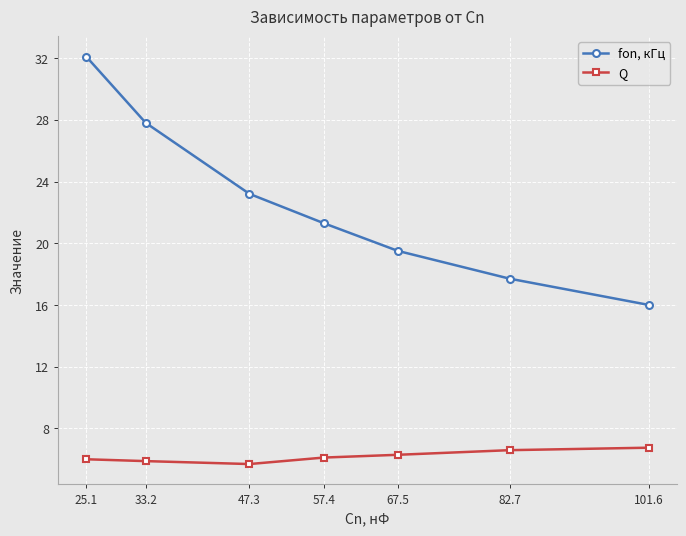

Rank the series at 101.6 from highest to lowest value.

fon, кГц, Q